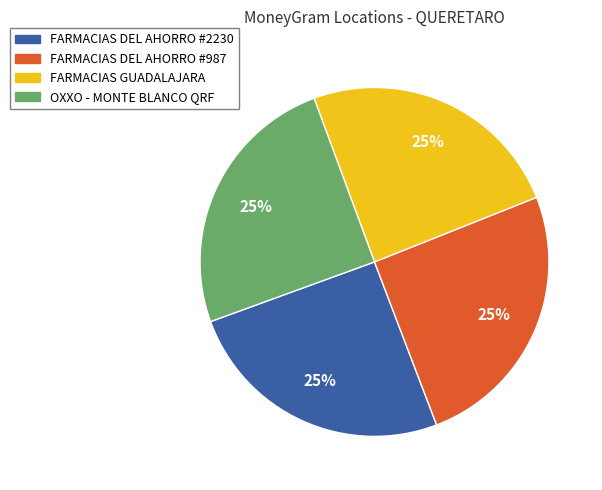

Is there a majority slice in this chart?

No